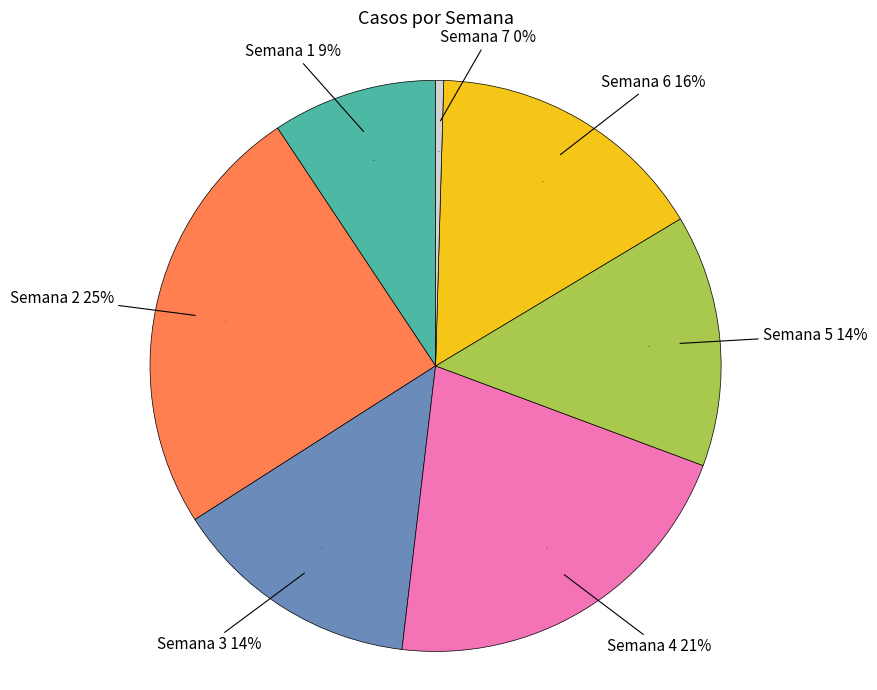

To the nearest percent, what percentage of the pie is Semana 3?

14%